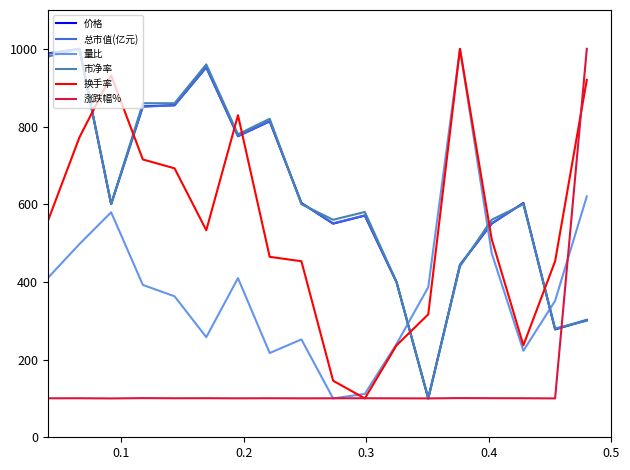

In 换手率, how many points are higher than both neighbors (excluding endpoints)?

3